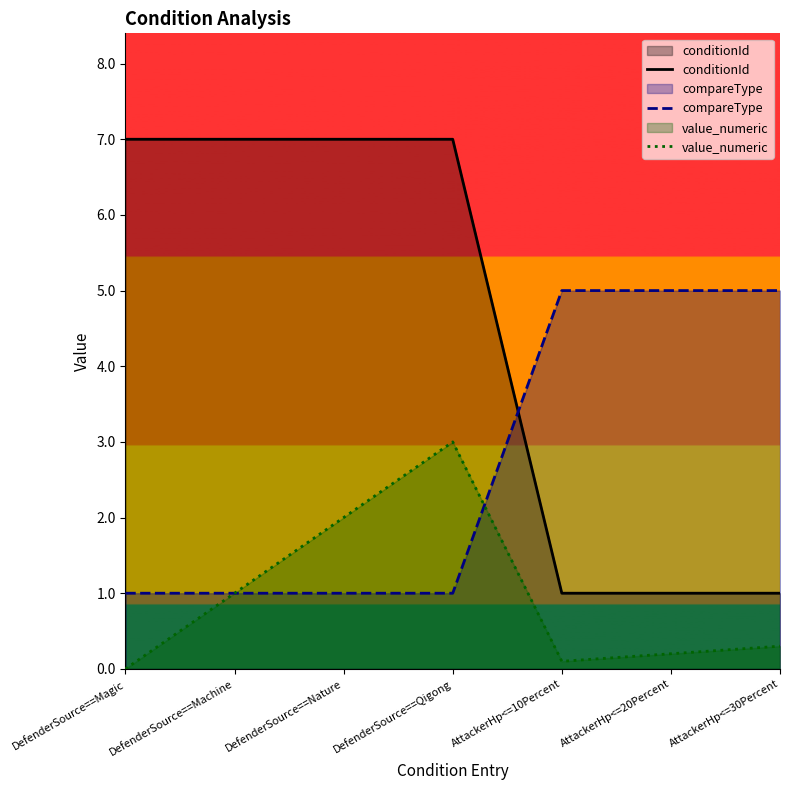

Which series has the largest range (max minus min)?

conditionId